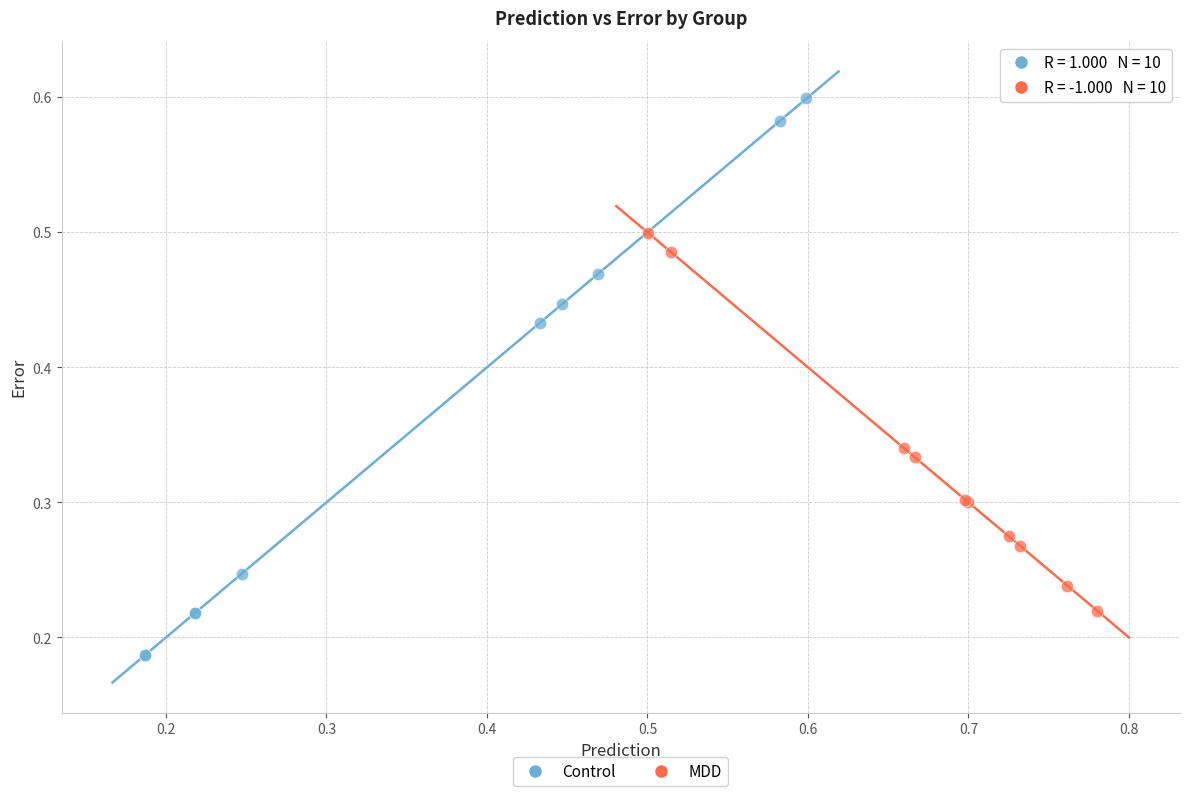

Which series has the widest spread of Y values?

Control